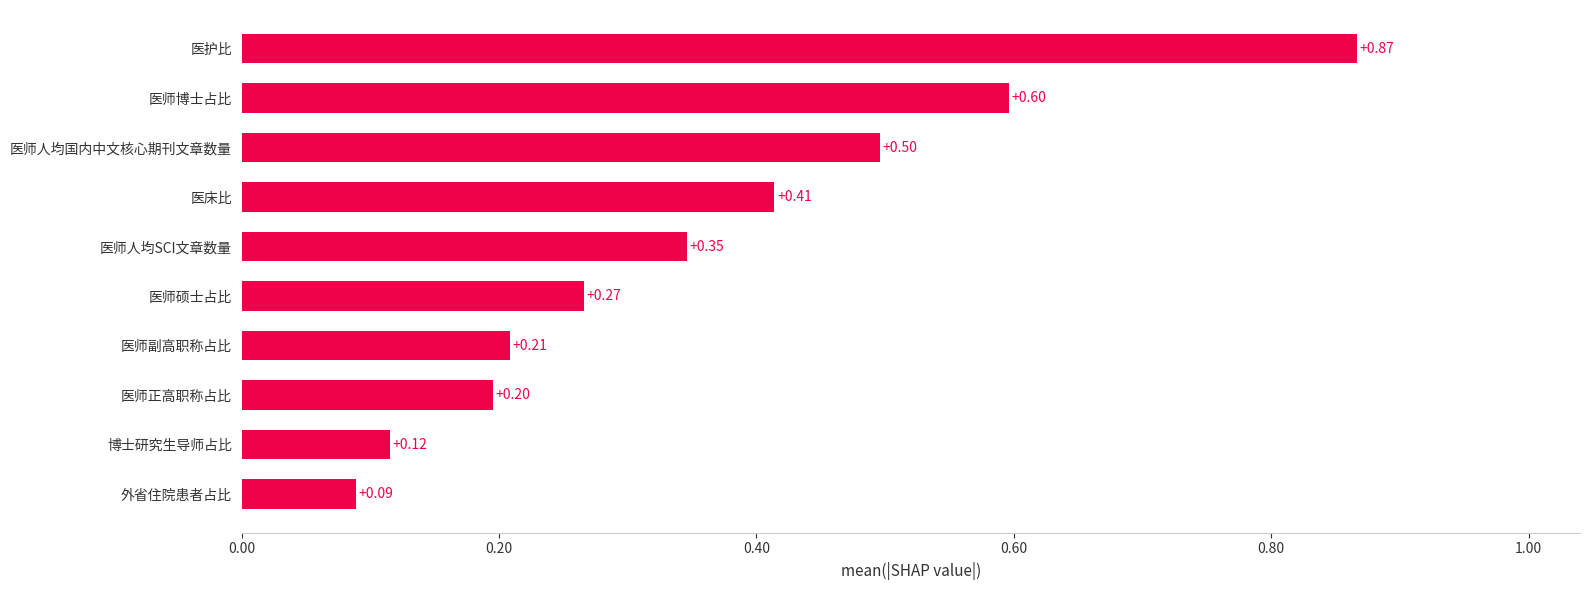

What is the change in value from 医师副高职称占比 to 医师硕士占比?

+0.1